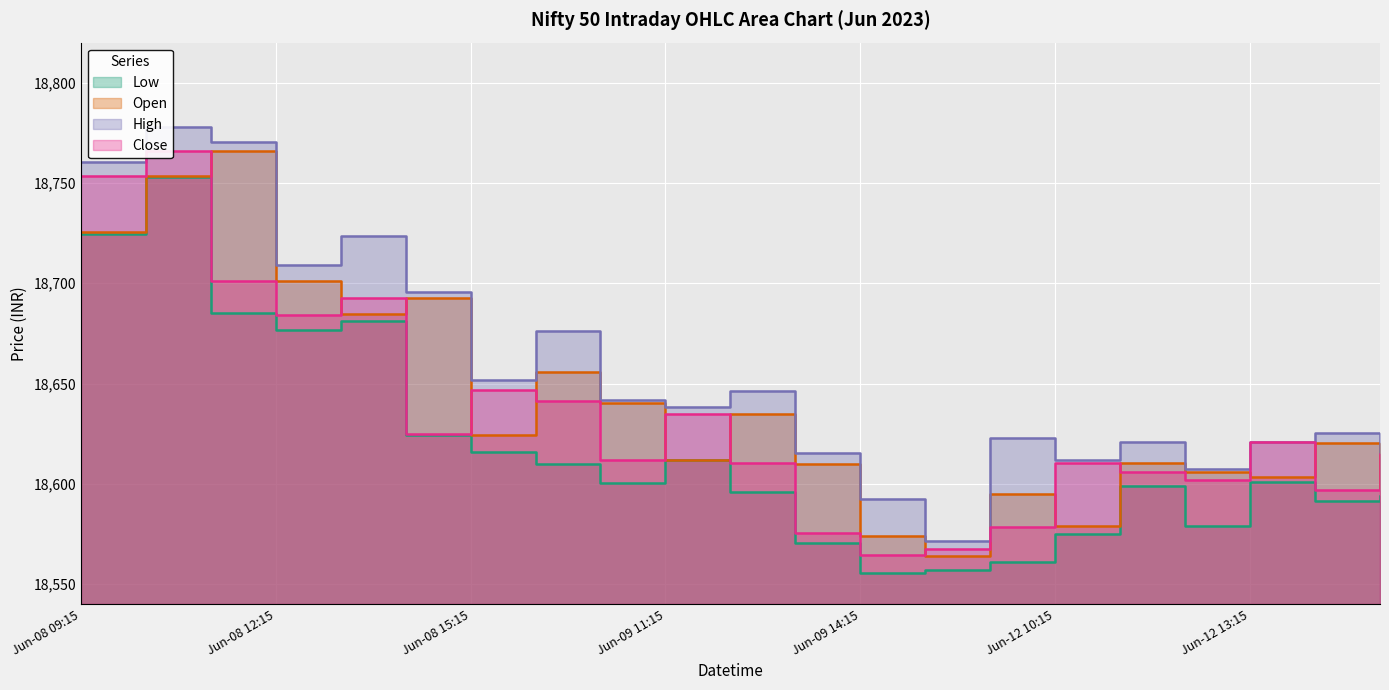

At how many categories does at least one series exceed 18764?

2